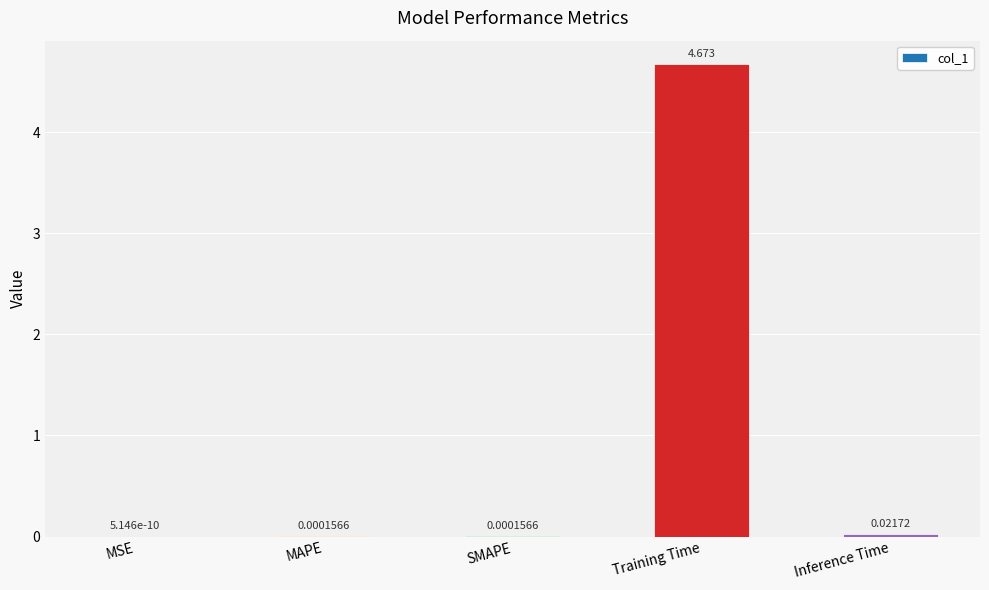

What is the change in value from Training Time to Inference Time?

-4.7